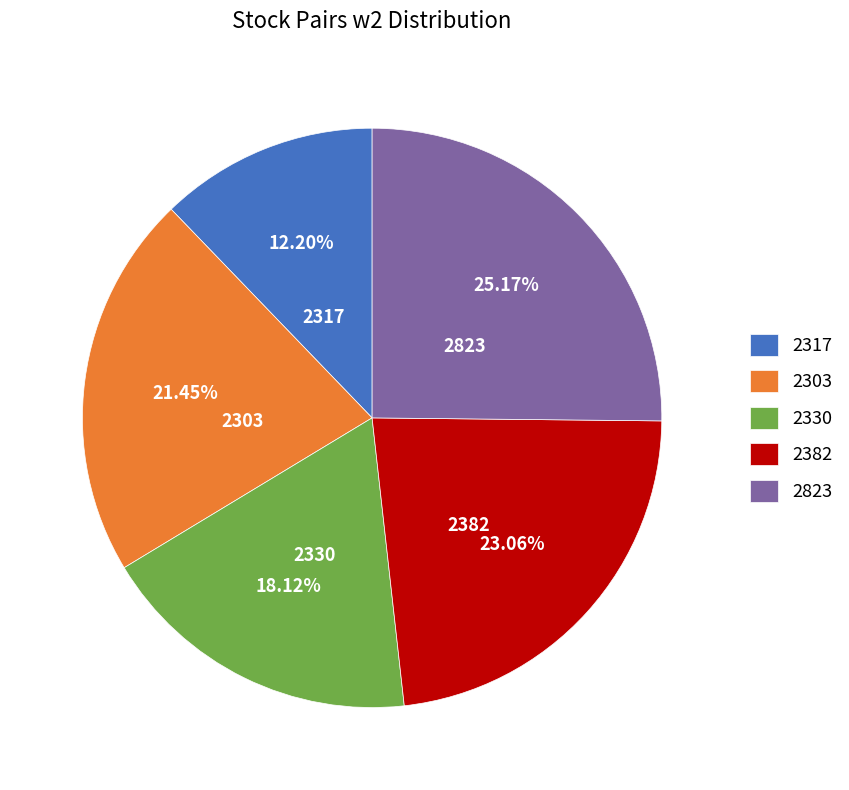

Between 2330 and 2823, which is larger?

2823